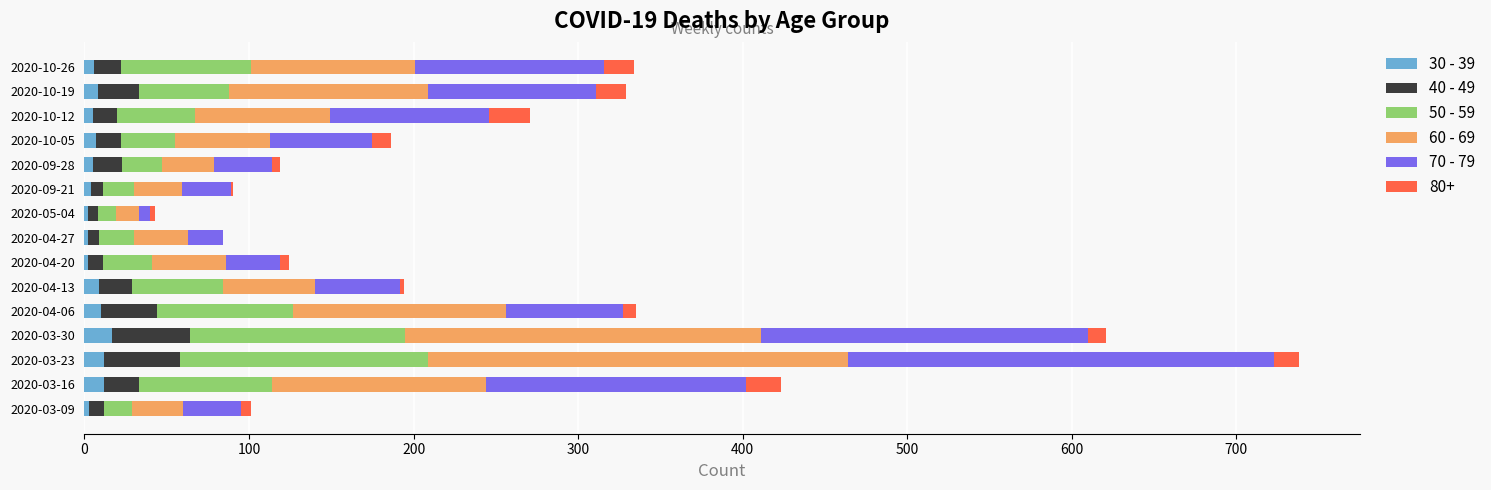

At which category is the sum across all series the highest?

2020-03-23